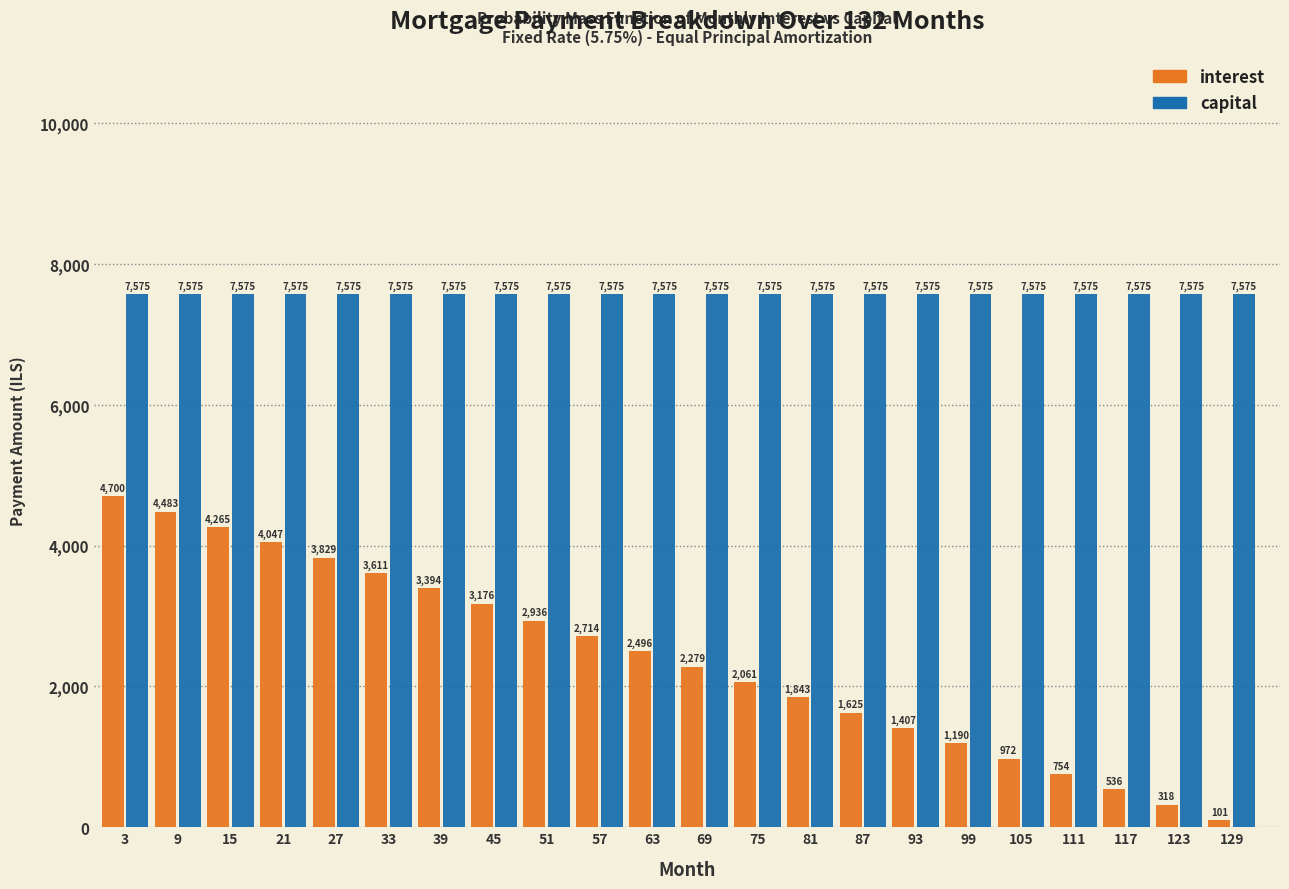

Which label corresponds to the smallest value in the chart?

129